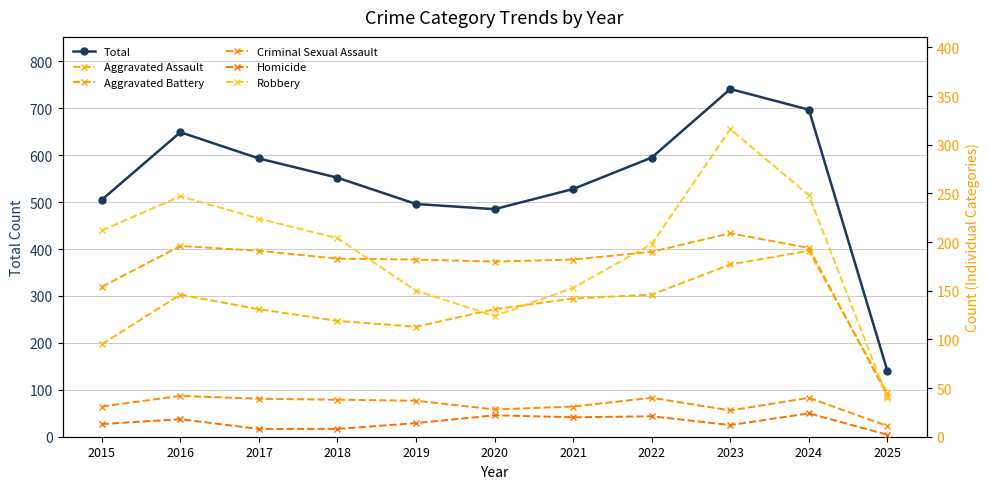

True or false: Total and Robbery intersect in this chart.

False